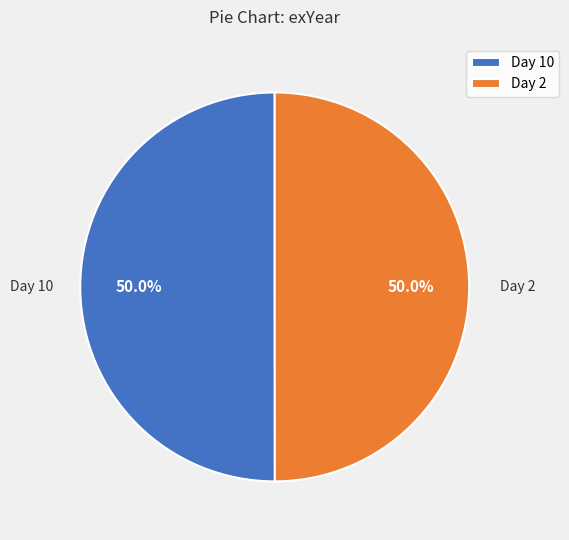

Approximately how many times larger is the value at Day 2 compared to Day 10?

1.0